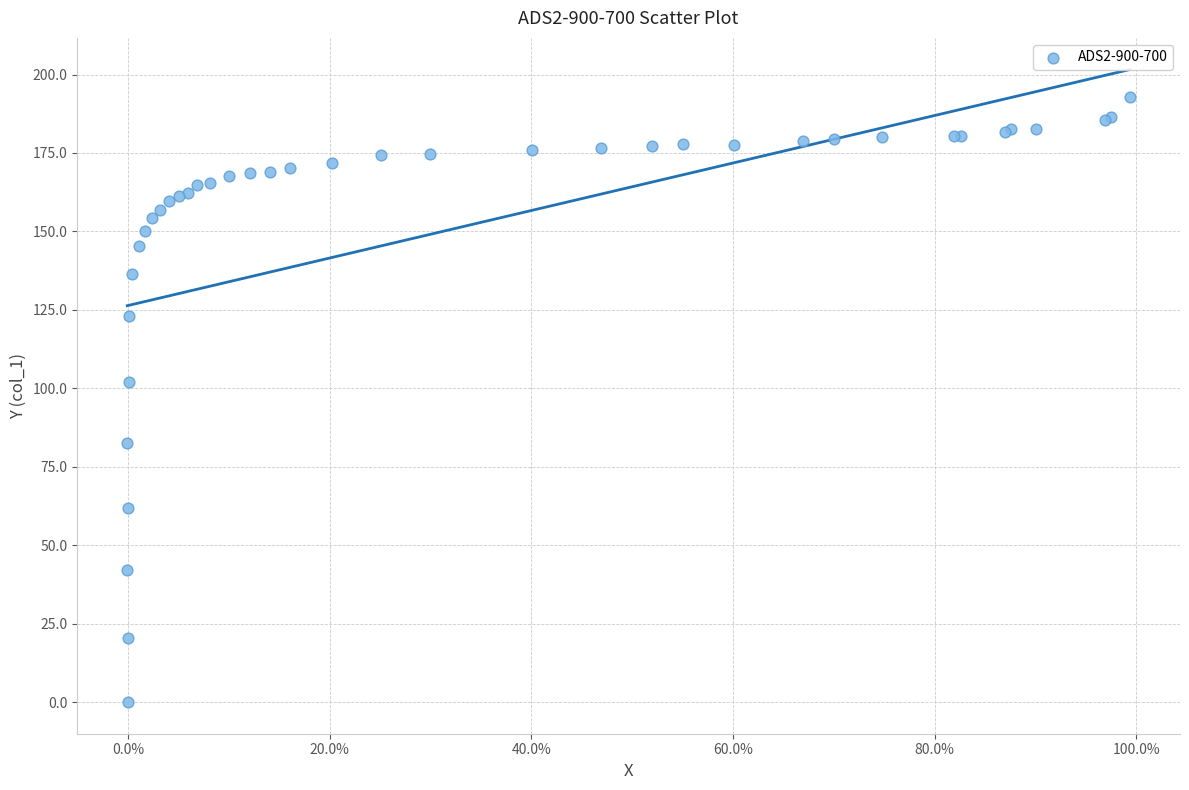

What Y value in the scatter plot is closest to 96?

102.1